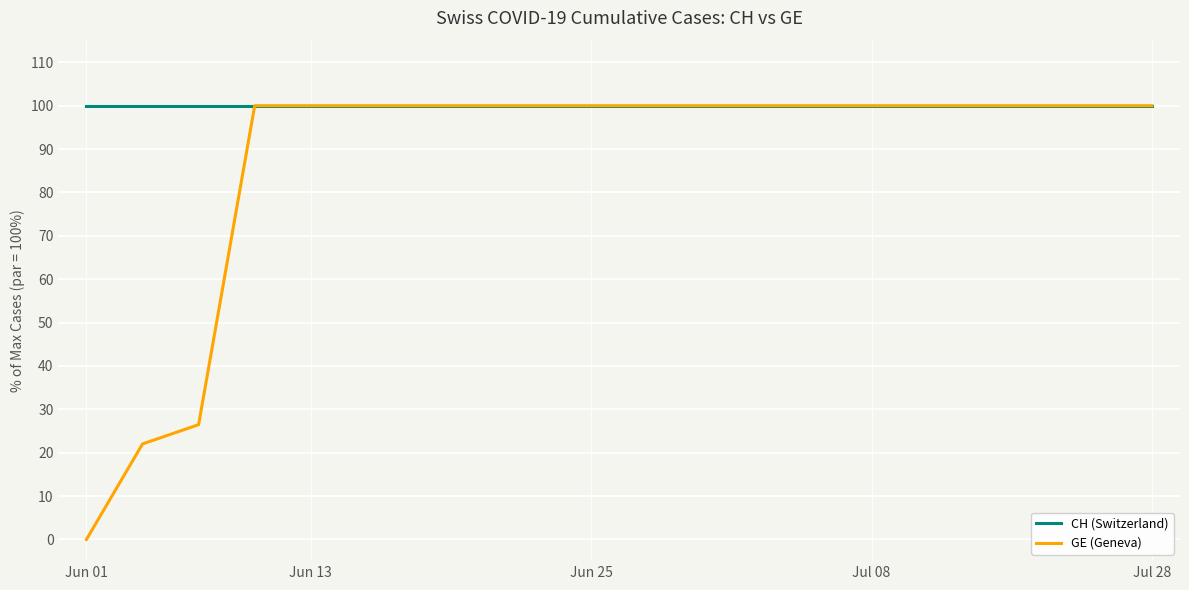

Which series has the largest total across all categories?

CH (Switzerland)